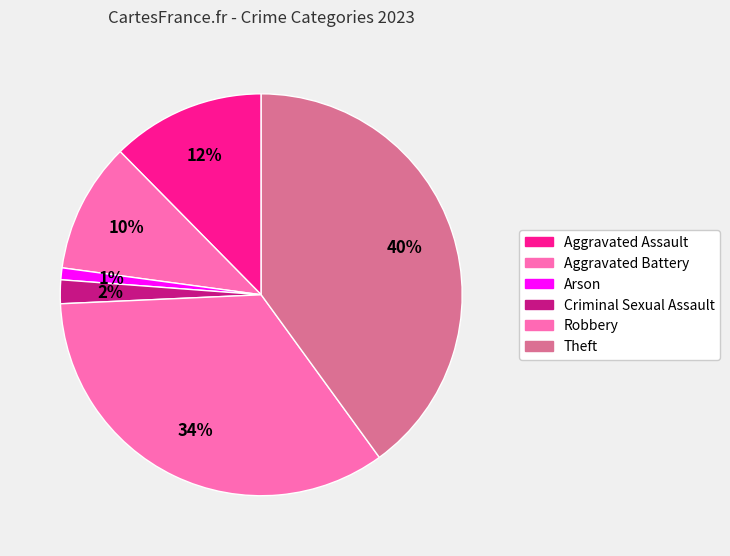

What is the change in value from Arson to Criminal Sexual Assault?

+1